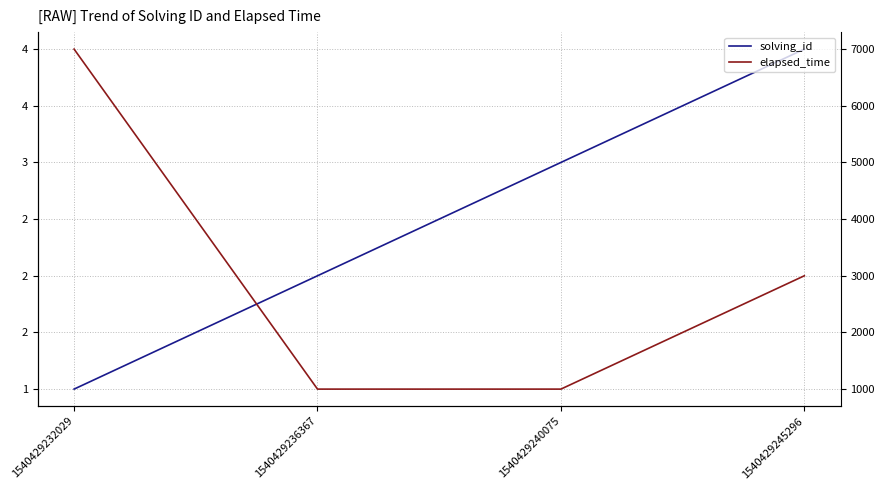

Is the value of elapsed_time at 1540429245296 greater than the value of solving_id at 1540429236367?

Yes